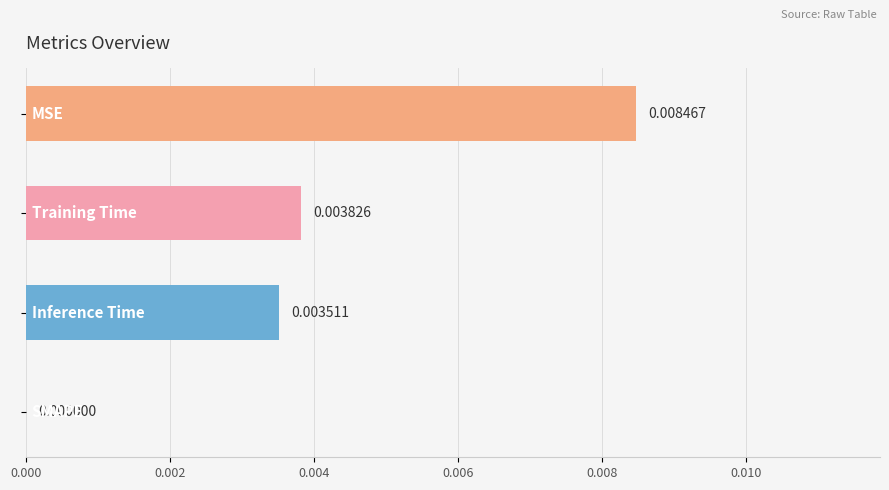

How many positive values are there?

3